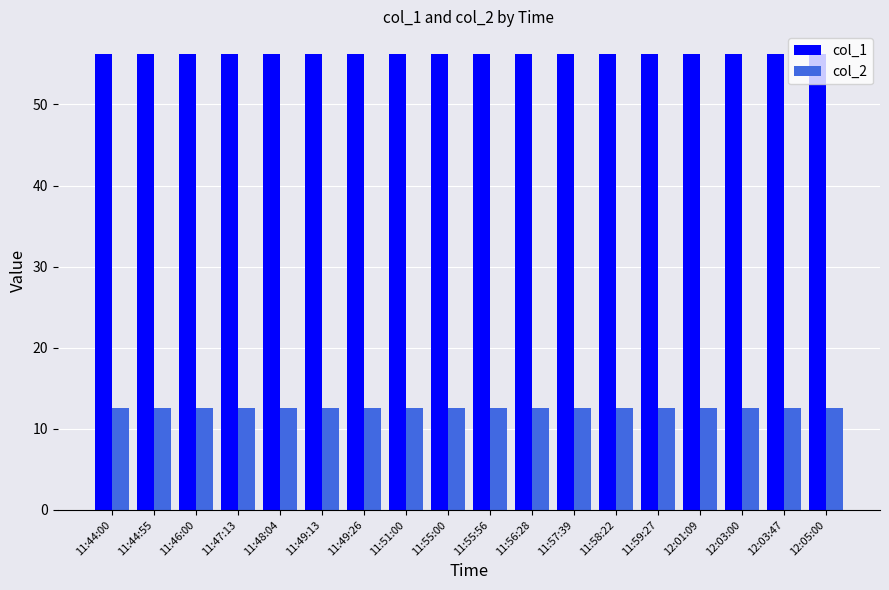

What is the minimum value for col_2?

12.6